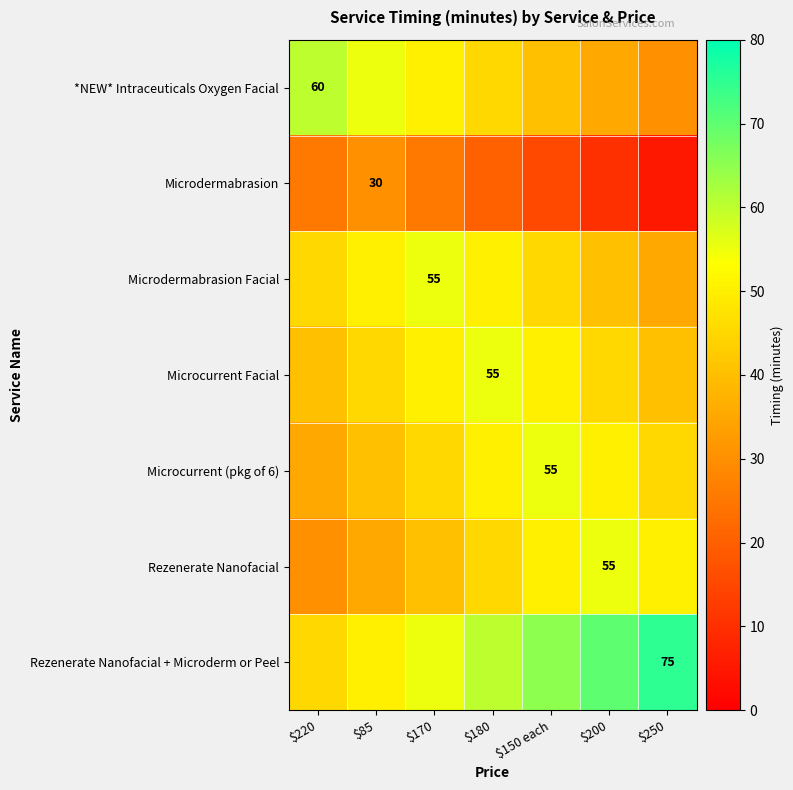

Is it true that Microcurrent (pkg of 6) equals 55 at $150 each?

True